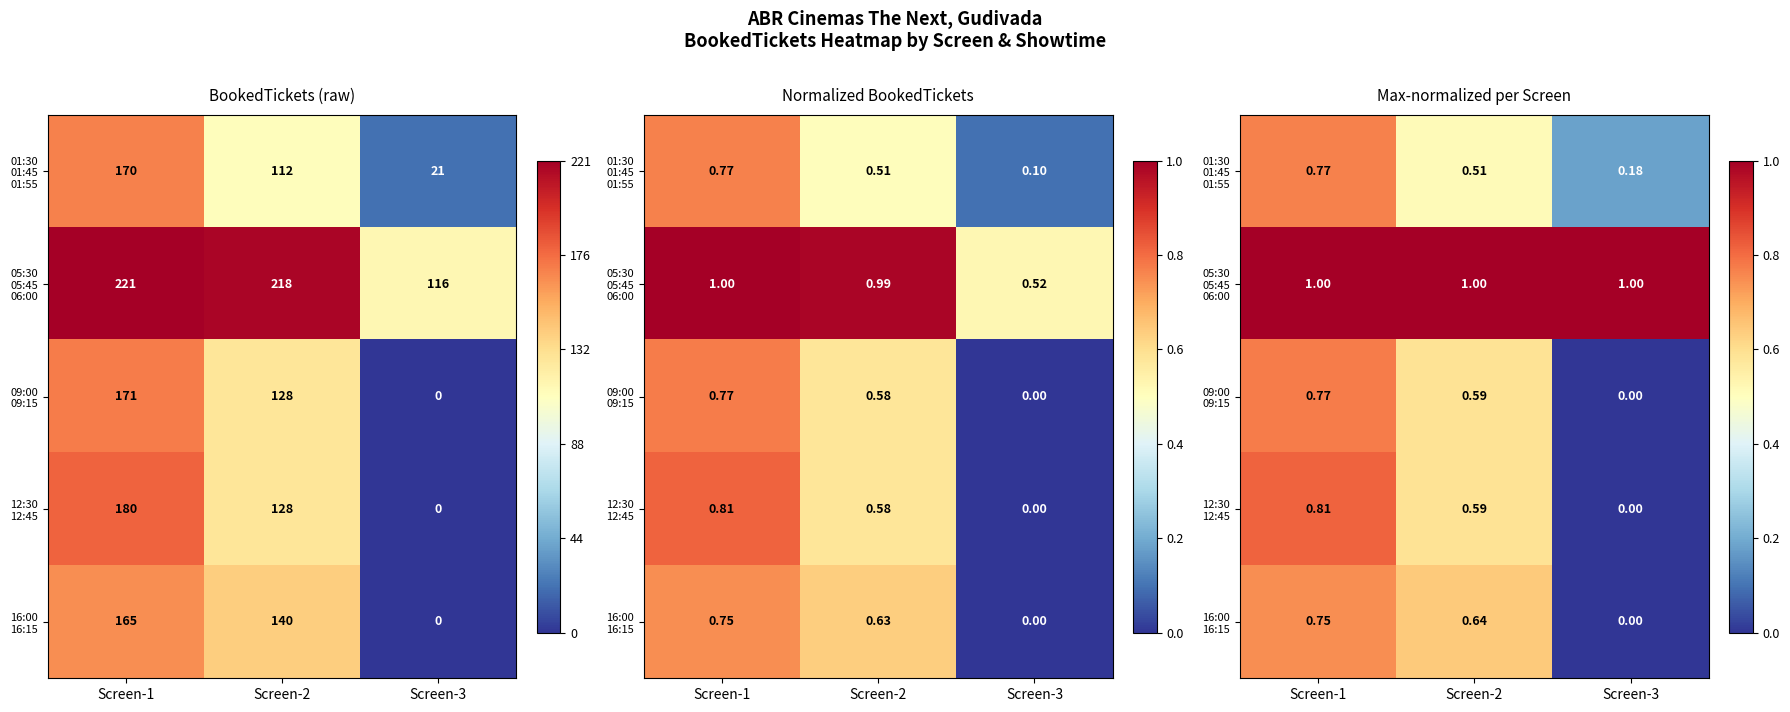

The value of 01:30 01:45 01:55 at Screen-1 is 0.8. True or false?

True